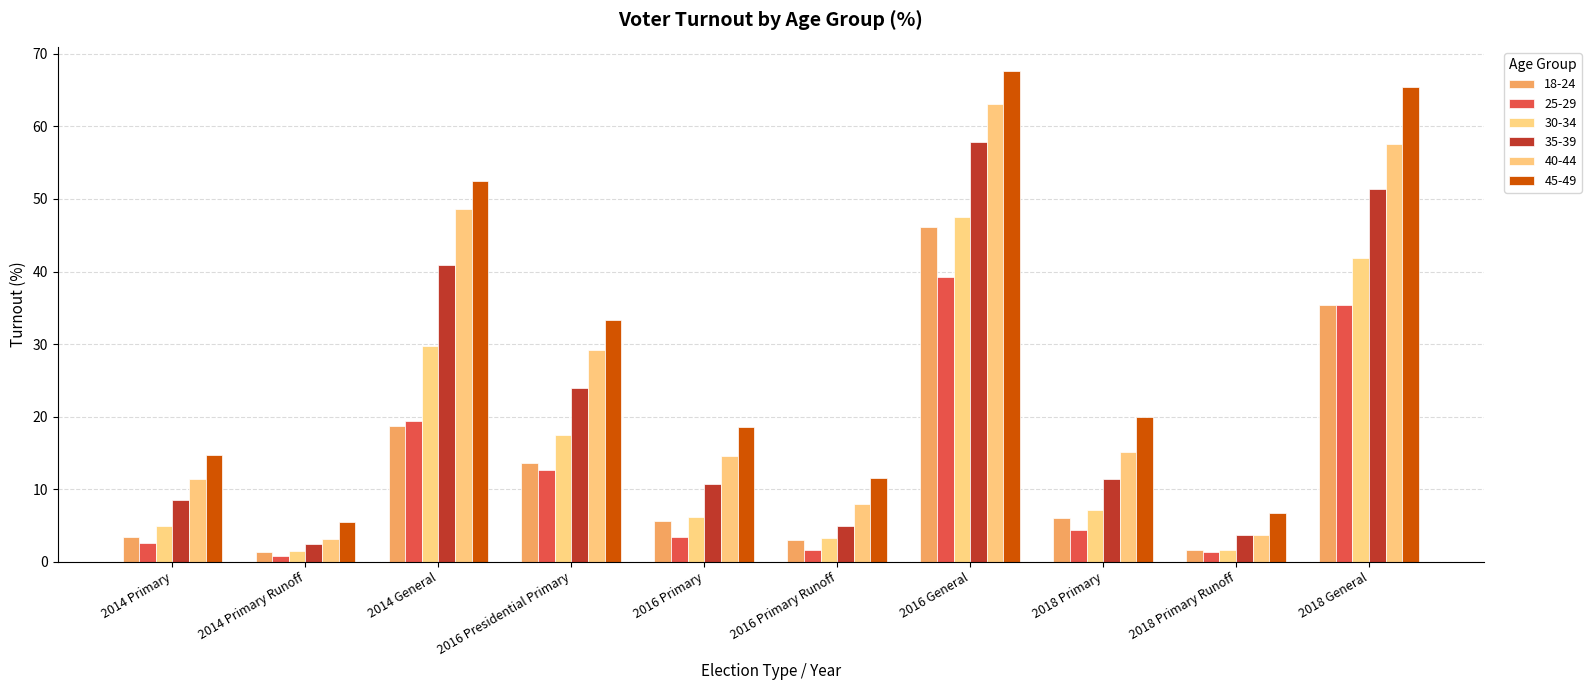

How many groups of bars are there?

10